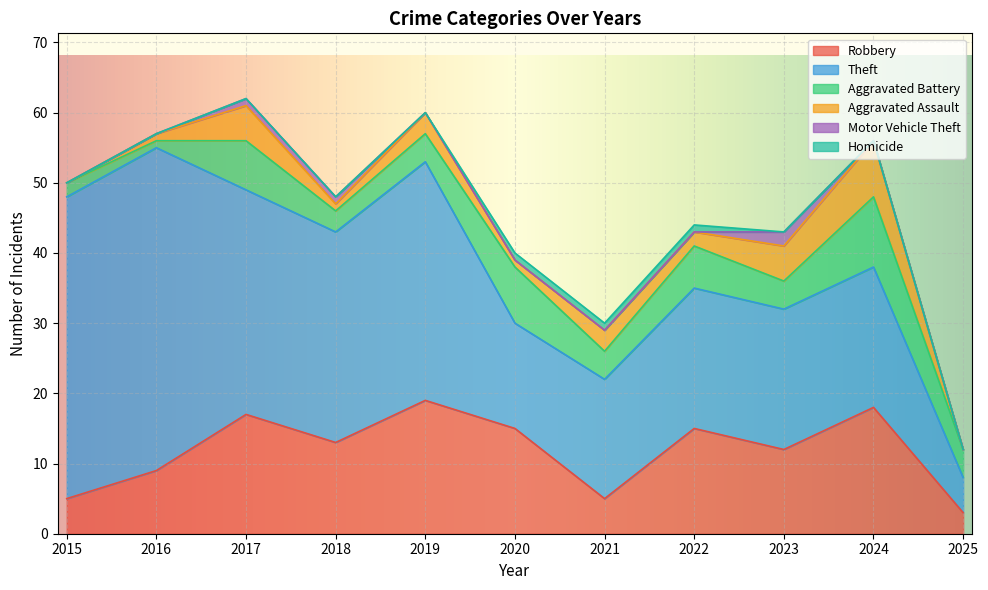

Between 2022 and 2024, which series saw the biggest shift?

Aggravated Assault